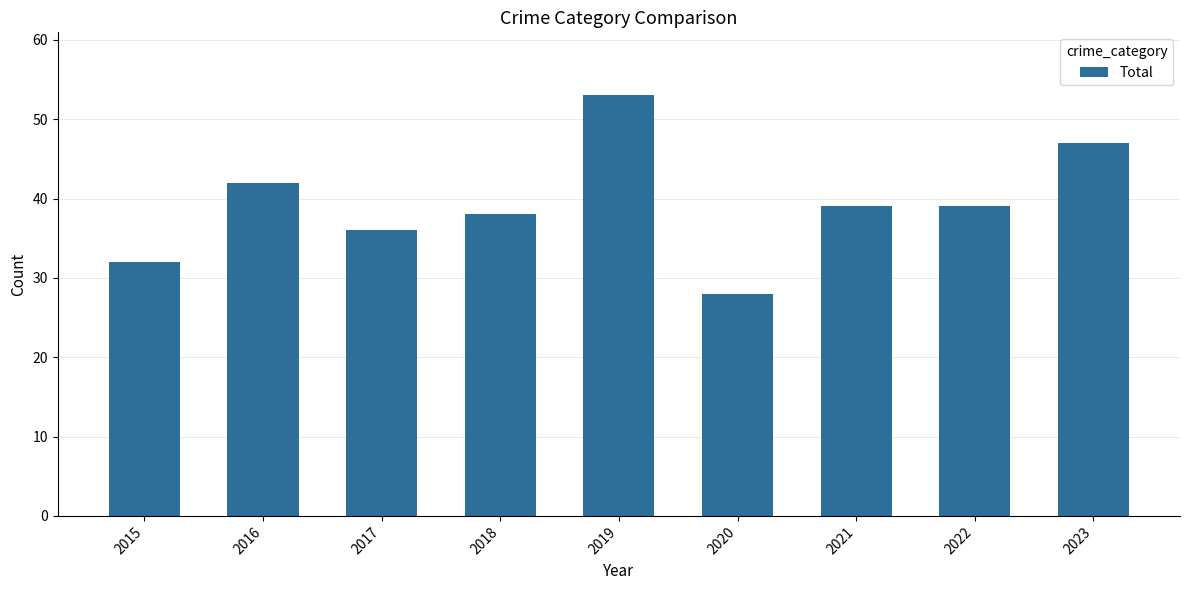

Reading left to right, transcribe all the data shown in this chart.

32	42	36	38	53	28	39	39	47